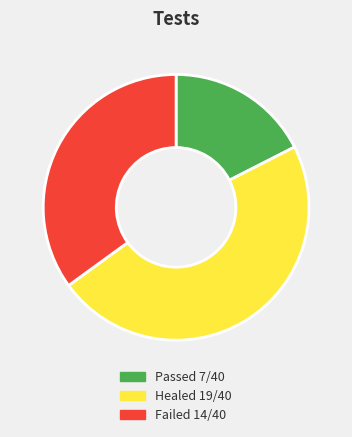

Is there a majority slice in this chart?

No